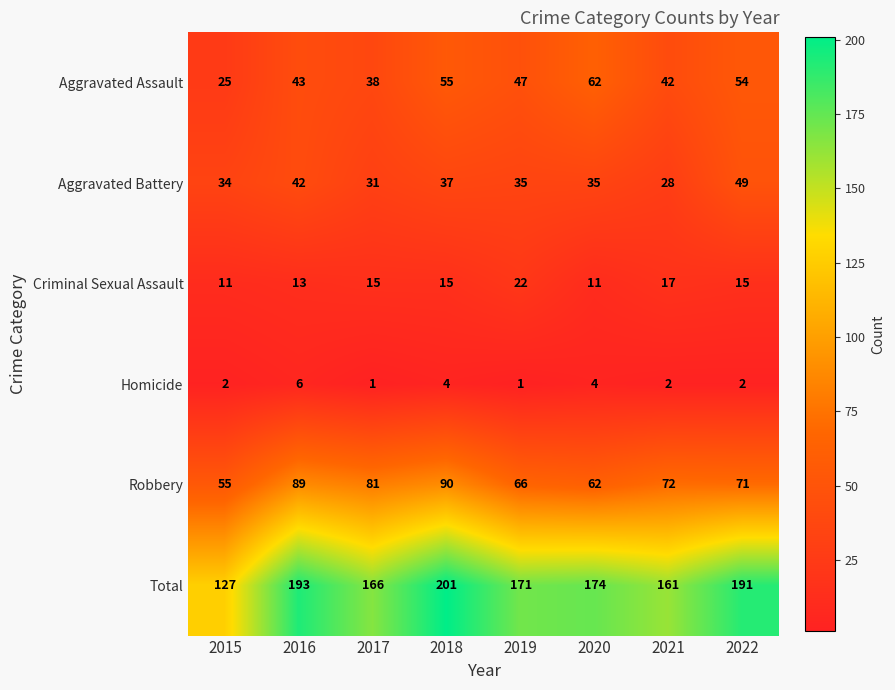

The Aggravated Battery series shows 49 at 2021. True or false?

False